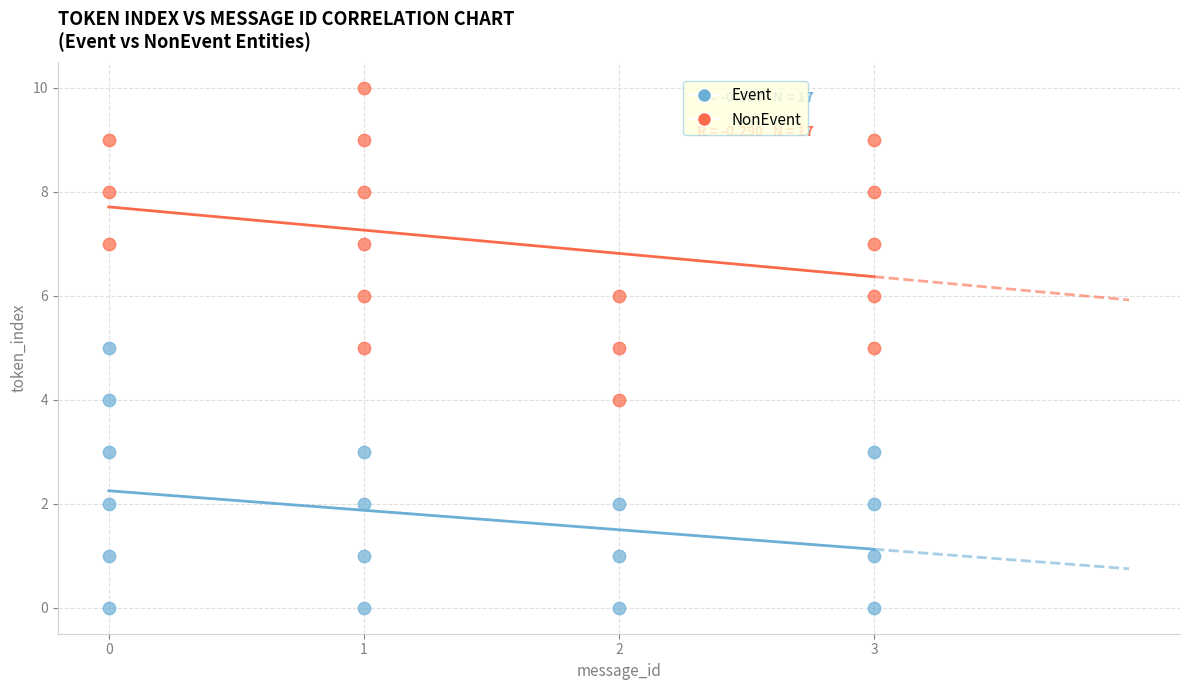

Which series reaches the maximum Y coordinate?

NonEvent